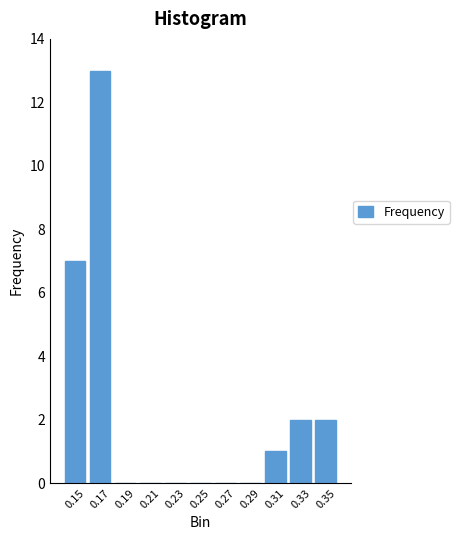

Reading left to right, list every bar in this chart as the range it spans on the x-axis followed by its height. The values are not printed on the chart, so give them approximately, as read against the axis.

0.14 to 0.16: 7
0.16 to 0.18: 13
0.18 to 0.20: 0
0.20 to 0.22: 0
0.22 to 0.24: 0
0.24 to 0.26: 0
0.26 to 0.28: 0
0.28 to 0.30: 0
0.30 to 0.32: 1
0.32 to 0.34: 2
0.34 to 0.36: 2